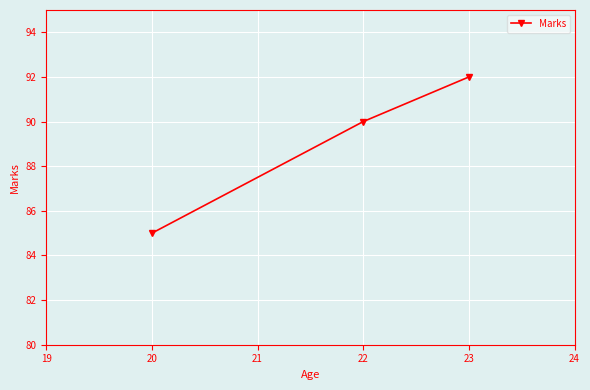

Count the values in the range 85 to 92.

3